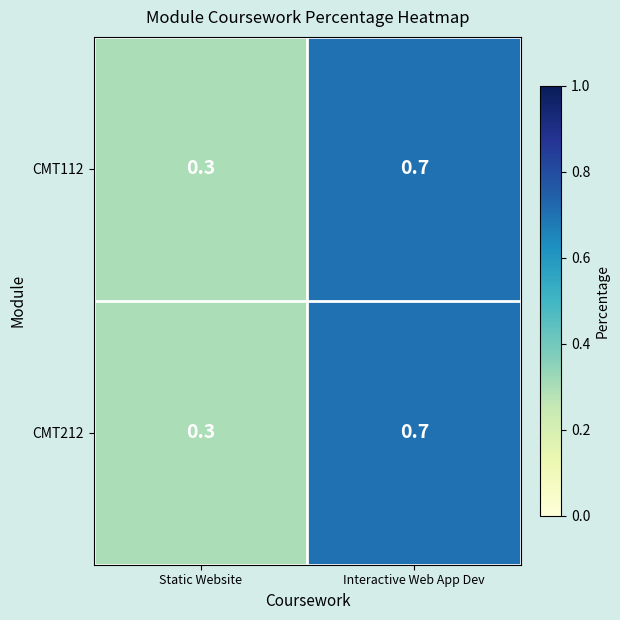

What value does the CMT212 series have at Static Website?

0.3